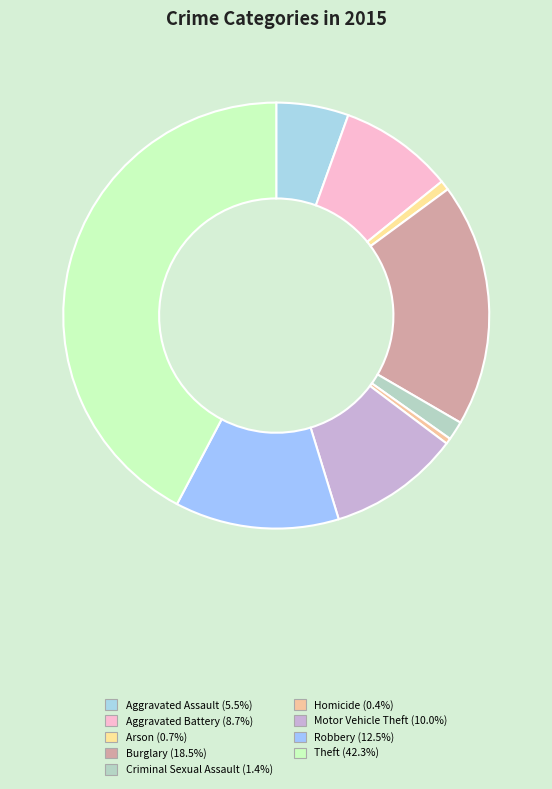

Is Burglary the majority of the pie?

No